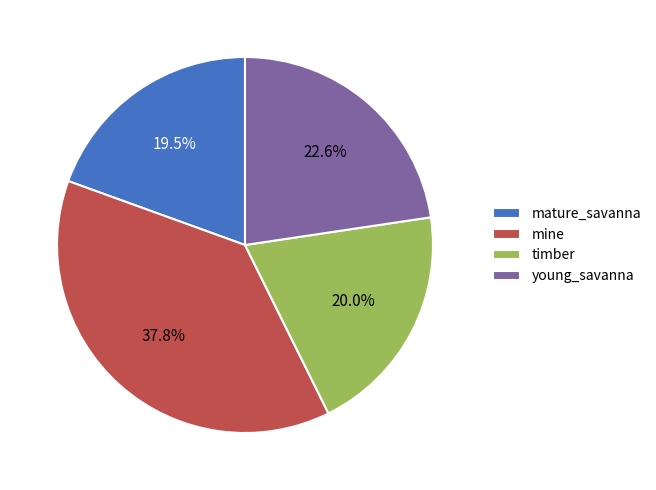

Do timber and mature_savanna together represent more than half of the pie?

No